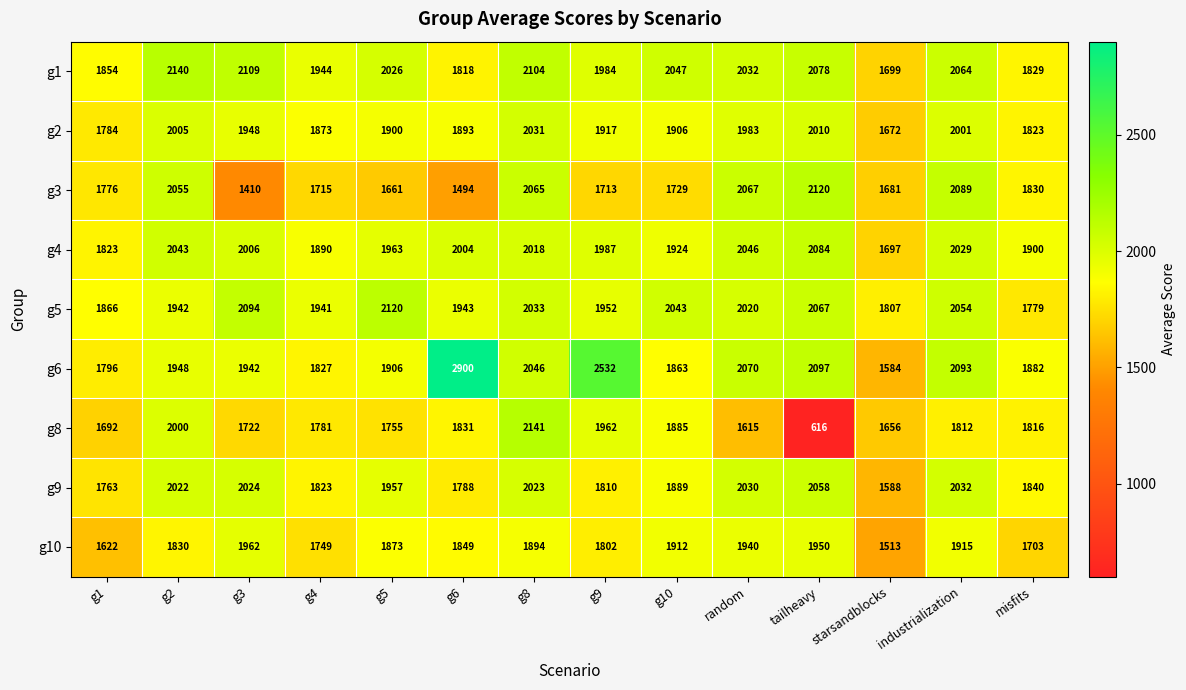

List the labels in order of g6 value, largest first.

g6, g9, tailheavy, industrialization, random, g8, g2, g3, g5, misfits, g10, g4, g1, starsandblocks